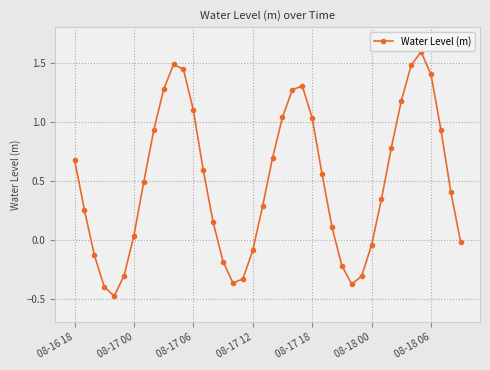

How many positive values are there?

27